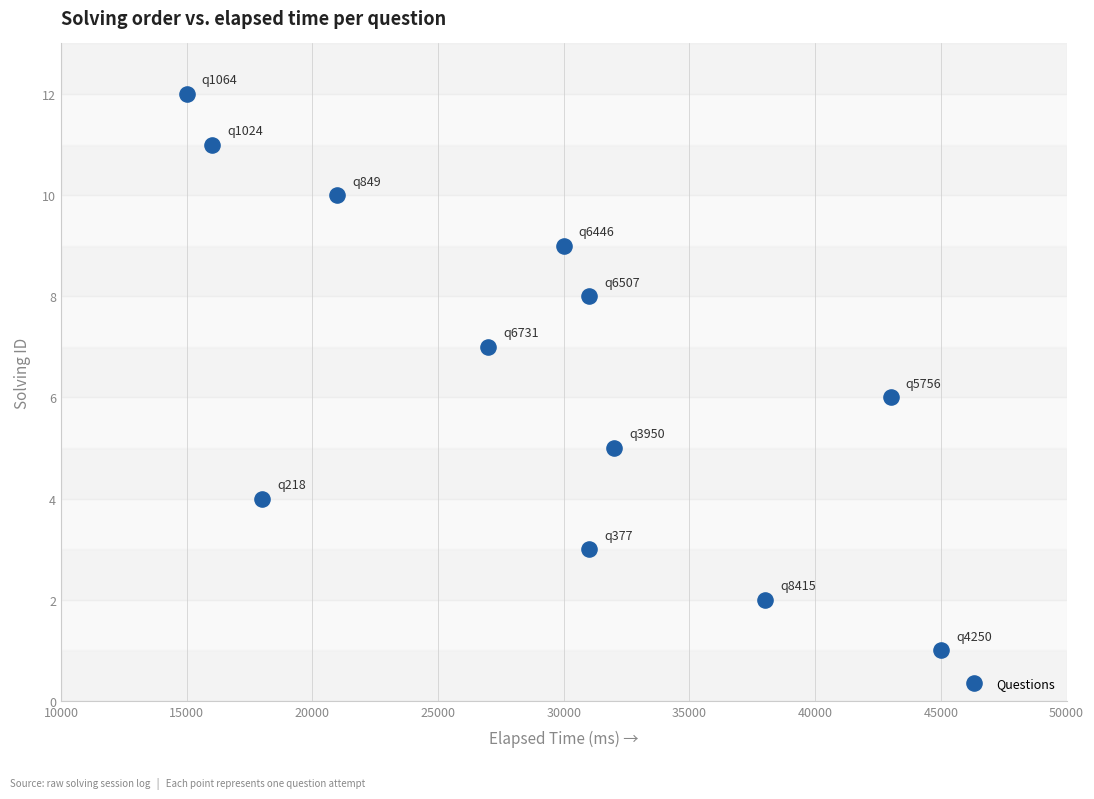

What is the range of X values (max minus min)?

30000